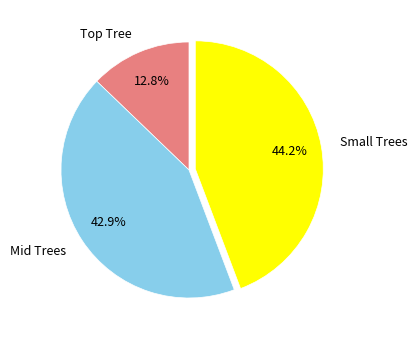

Is there a majority slice in this chart?

No